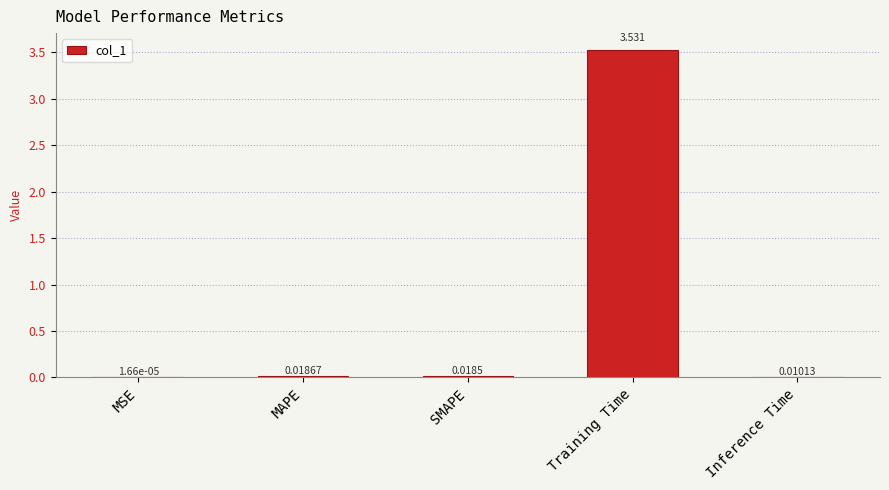

Between MSE and MAPE, which is larger?

MAPE